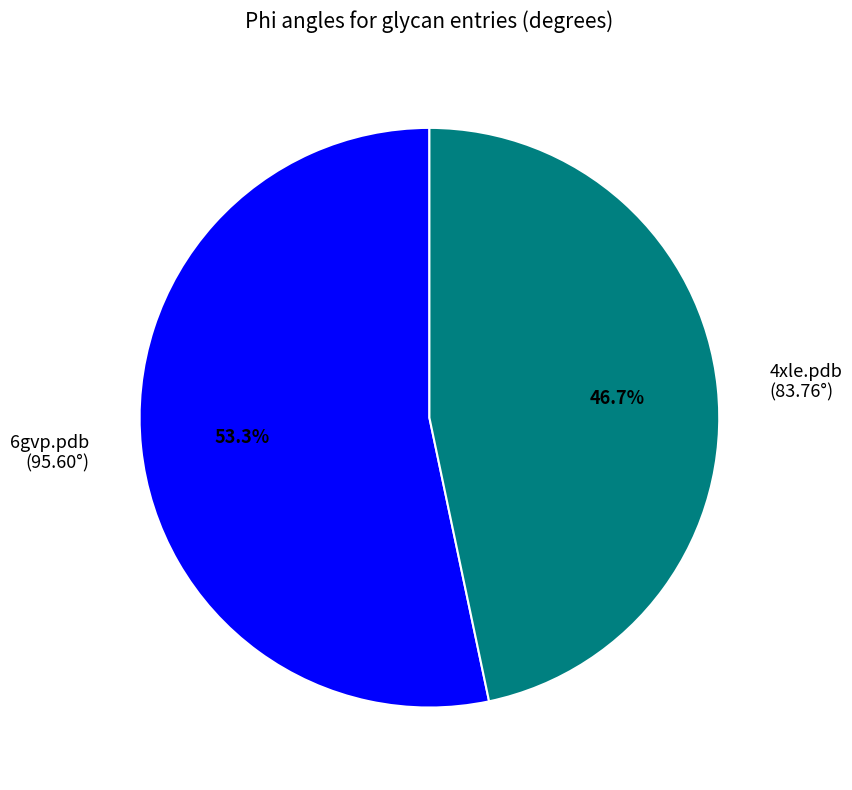

Which category has the smallest portion of the pie?

4xle.pdb